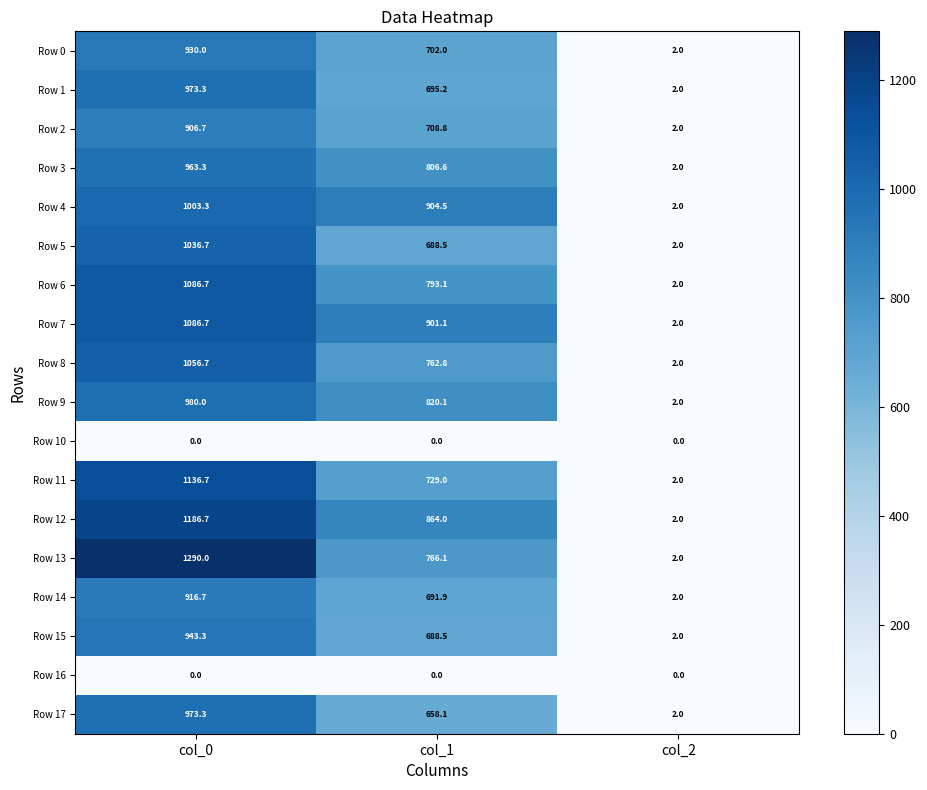

Between col_0 and col_1, which series saw the biggest shift?

Row 13